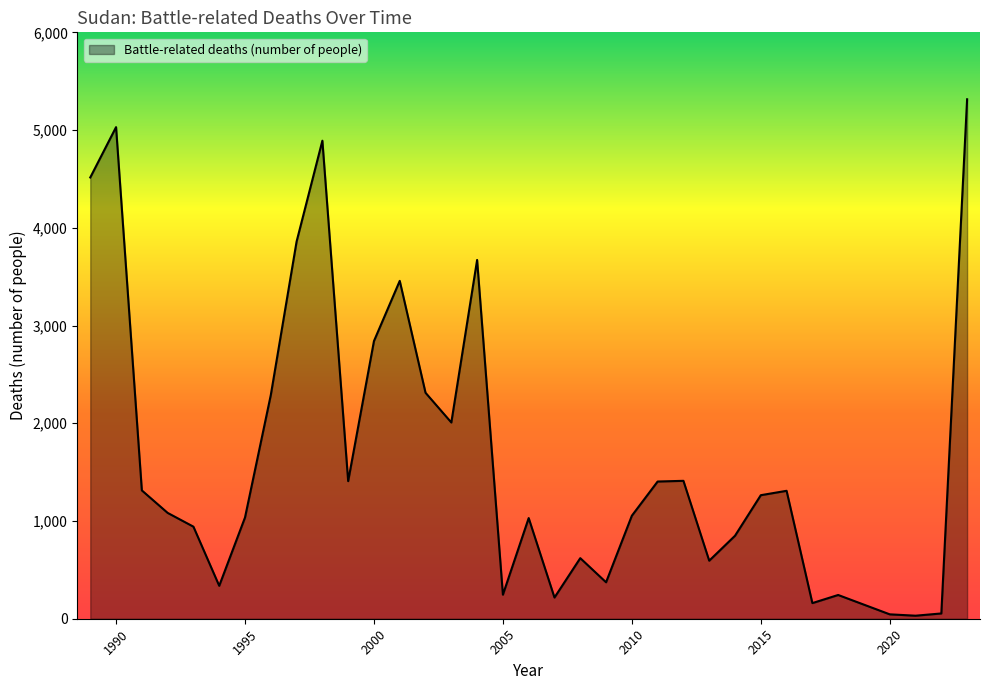

What is the difference between the maximum and minimum values?

5284